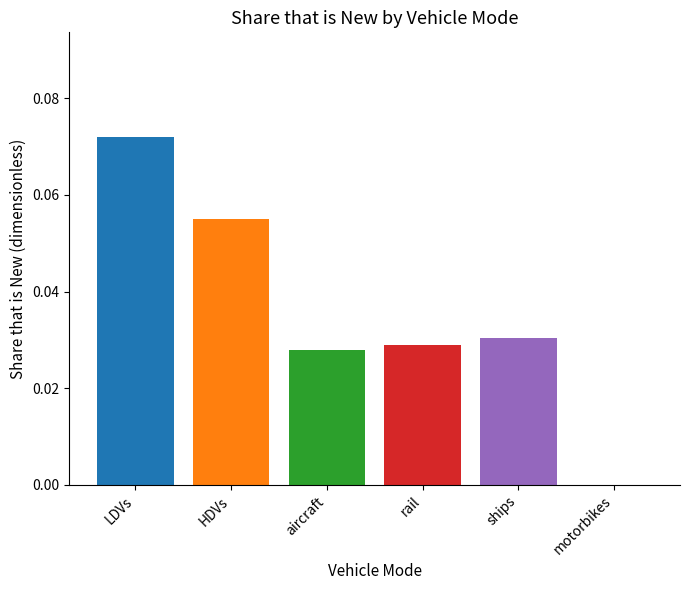

Are the bars grouped side by side (vs. stacked)?

Yes